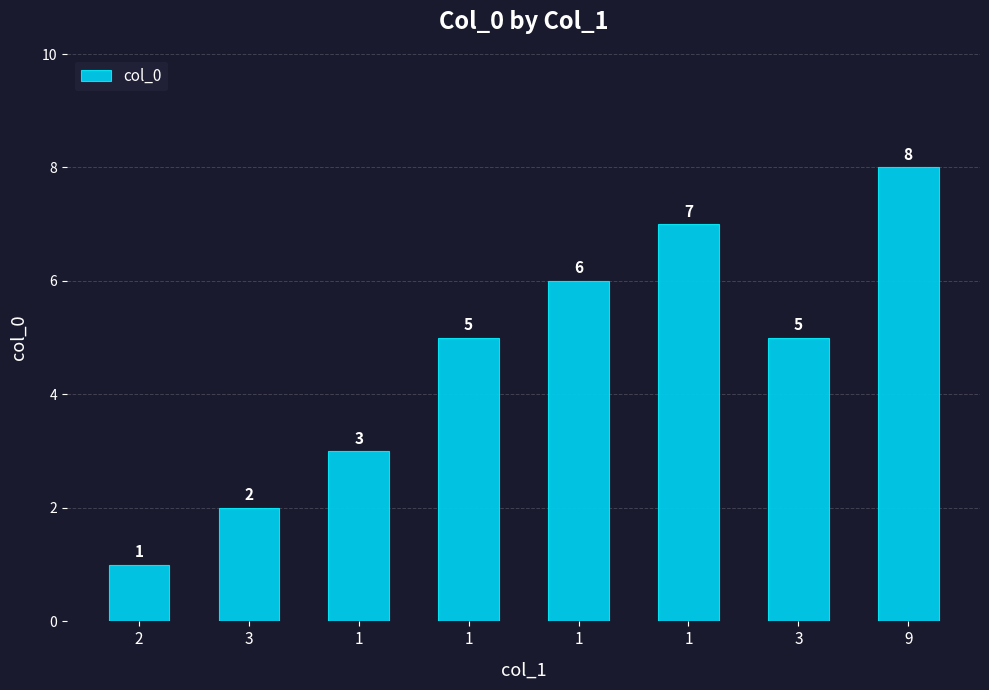

What is the label of the 4th bar from the left?

1